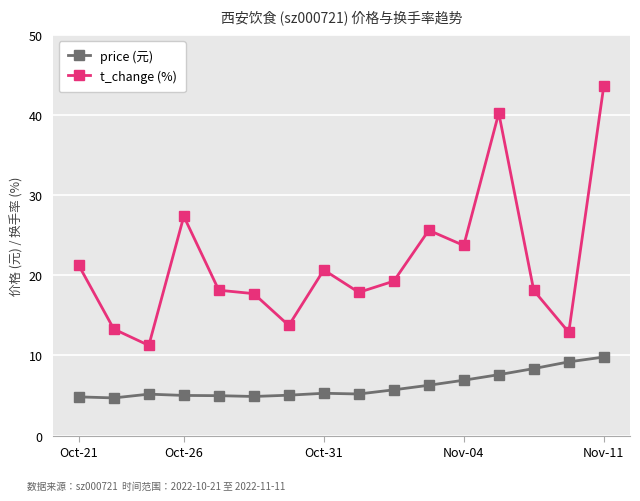

What is the difference between the maximum and second lowest values in the t_change (%) series?

30.7